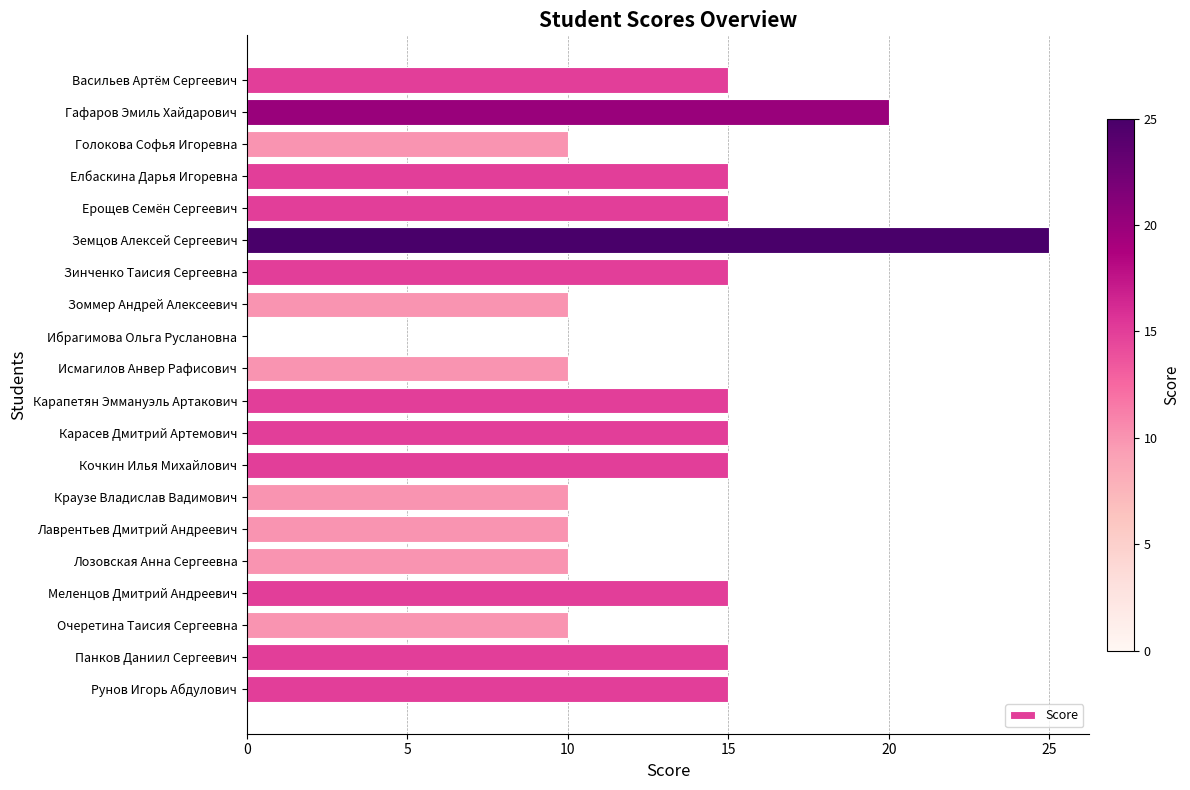

What is the sum of the values at Земцов Алексей Сергеевич and Панков Даниил Сергеевич?

40